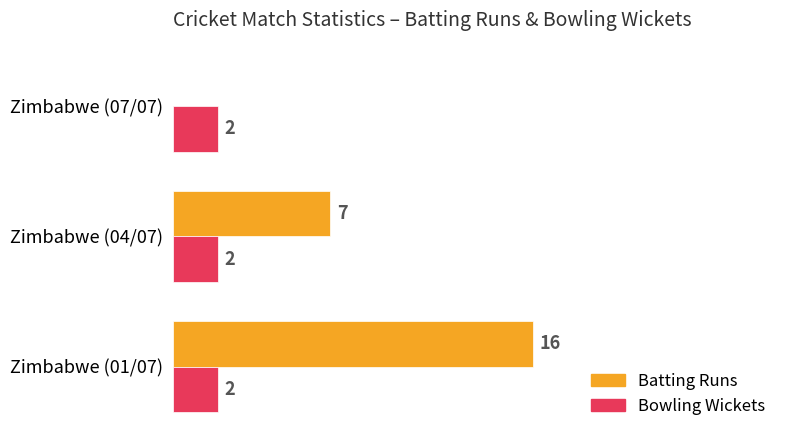

Between Zimbabwe (01/07) and Zimbabwe (07/07), which series saw the biggest shift?

Batting Runs